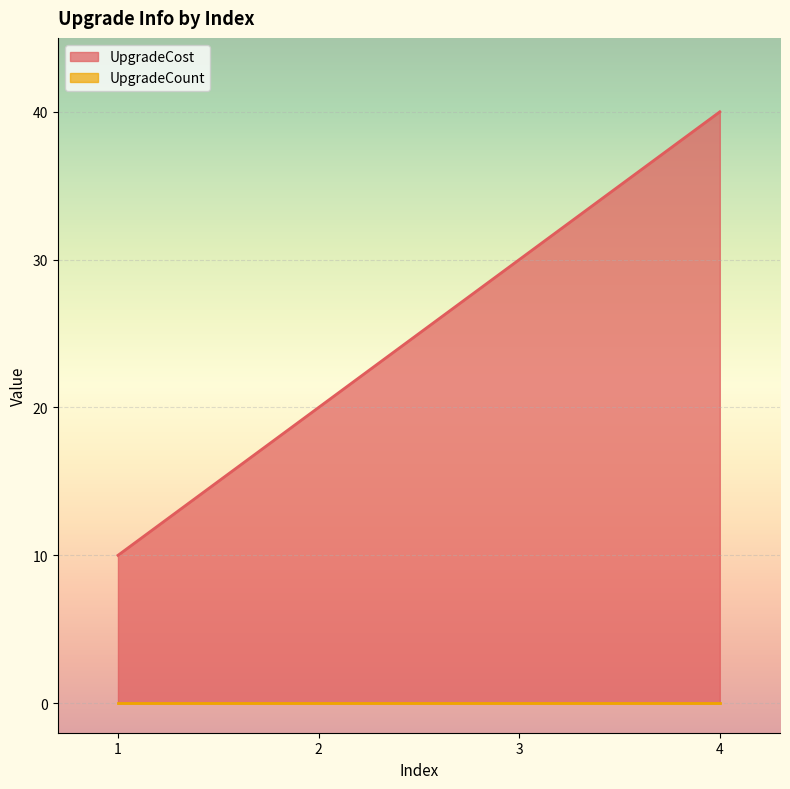

What is the ratio of the value at 3 to the value at 4?

0.8